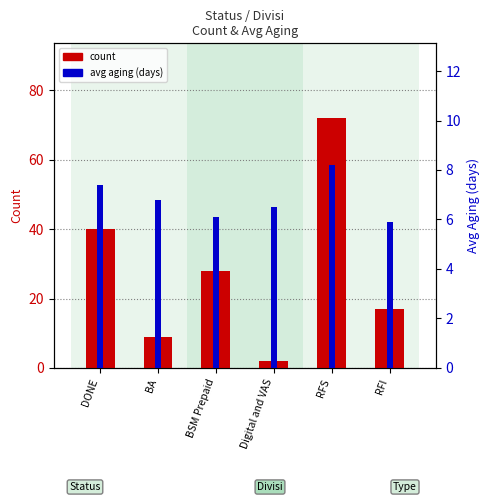

What is the difference between the maximum and second lowest values in the avg aging series?

2.1